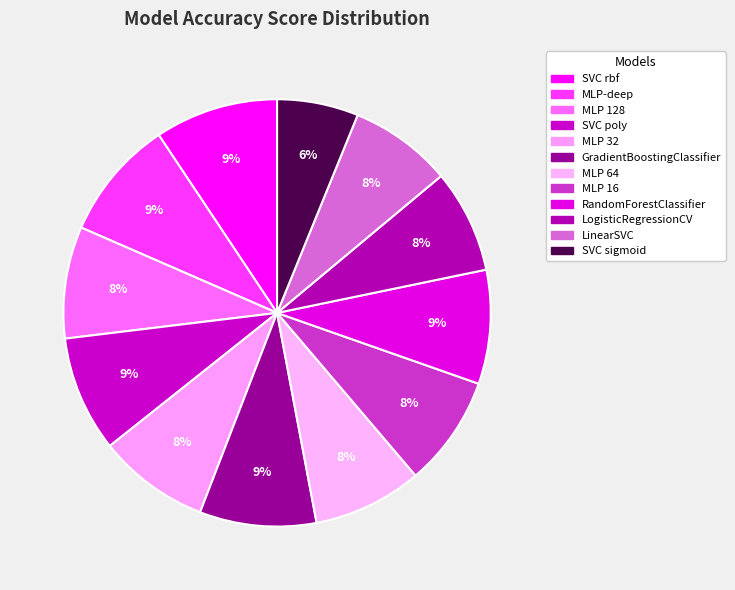

Which category has the biggest portion of the pie?

SVC rbf